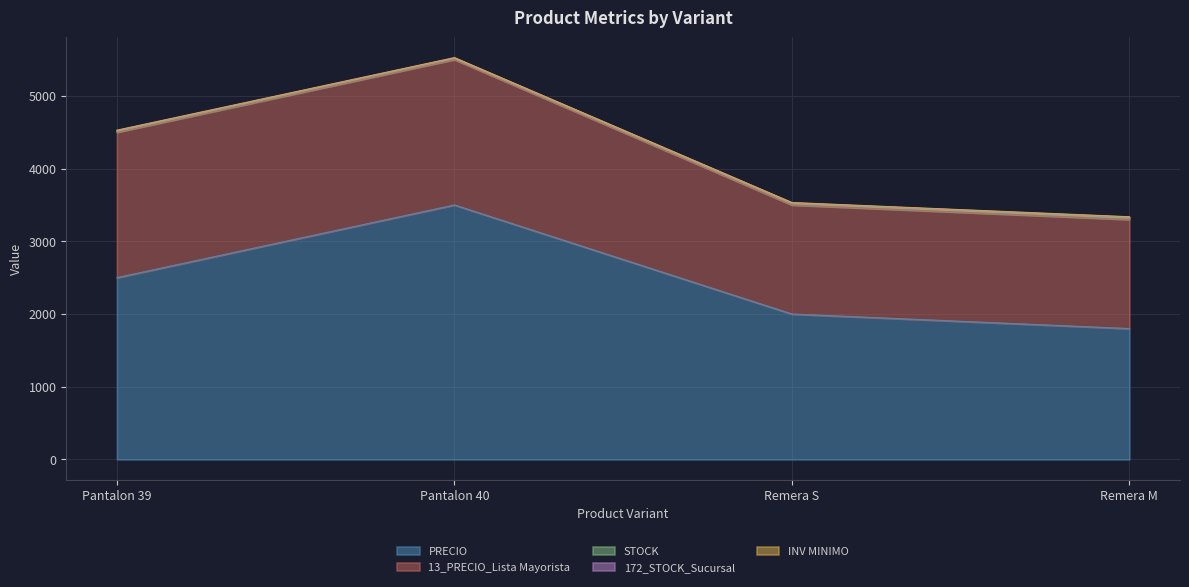

How many data points does each series have?

4